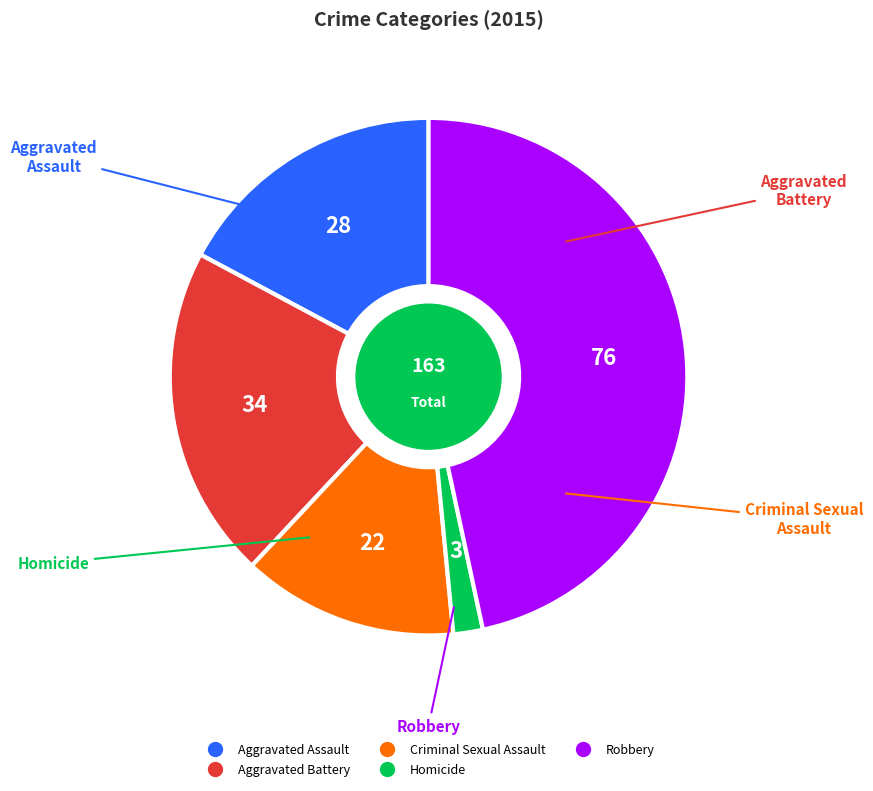

What is the ratio of the value at Aggravated Battery to the value at Robbery?

0.4